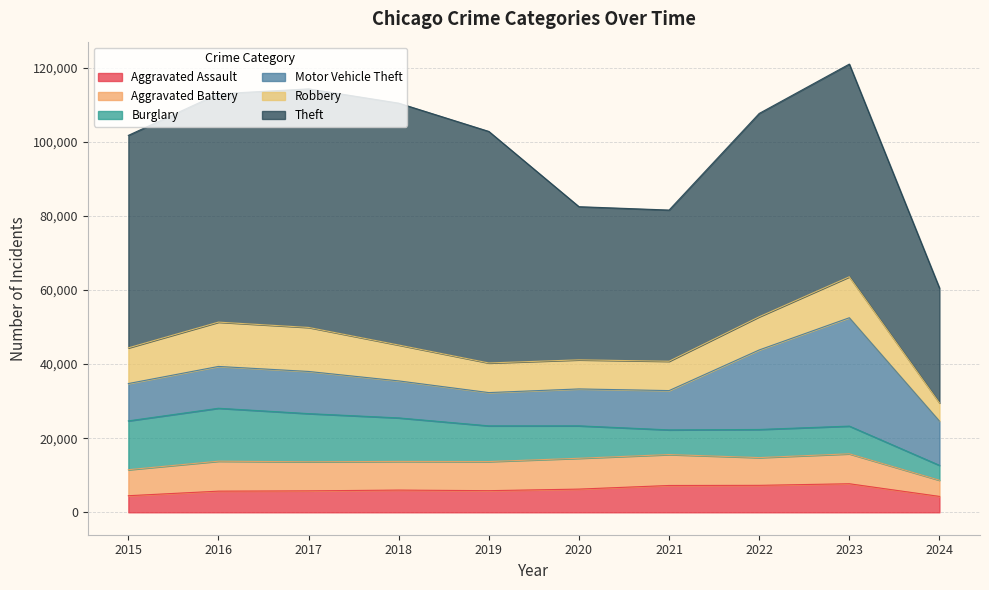

Does the chart have visible grid lines?

Yes